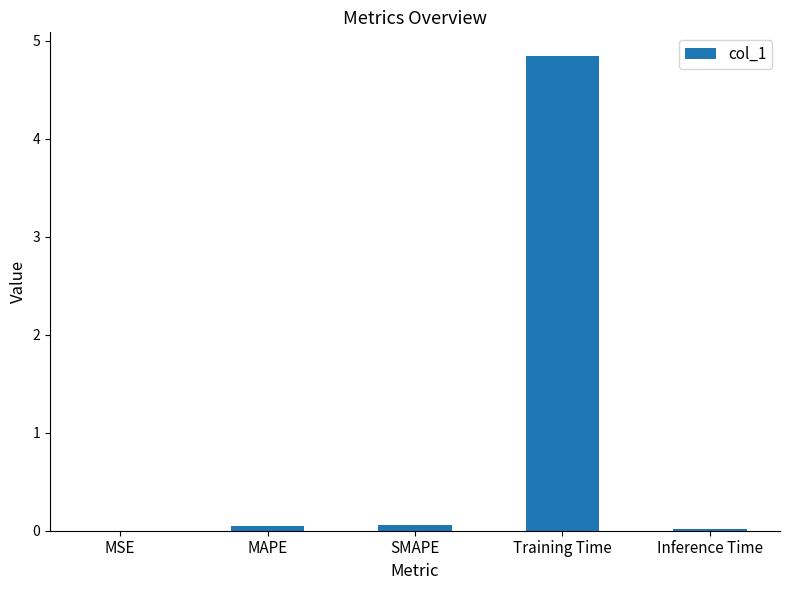

Which label corresponds to the largest value in the chart?

Training Time